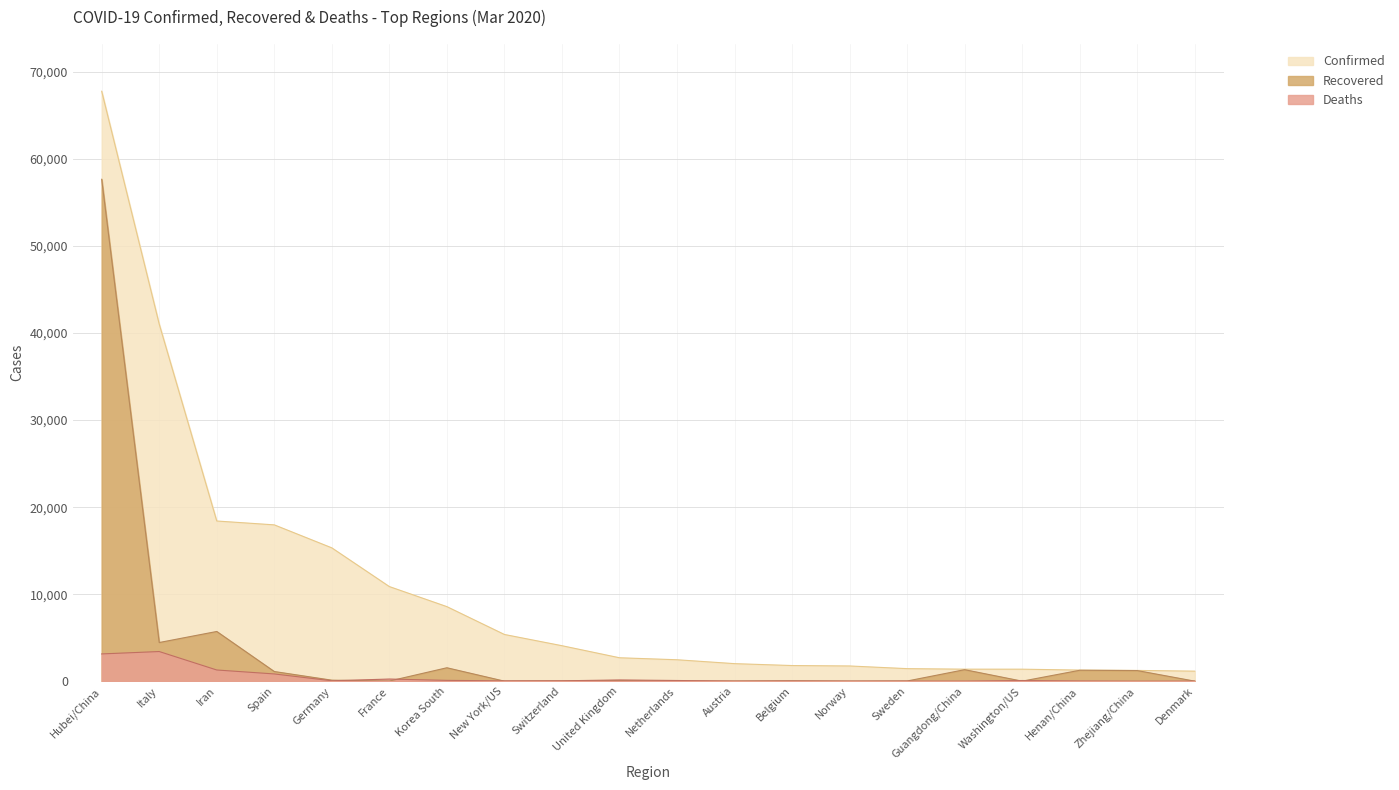

Count the number of categories in the chart.

20